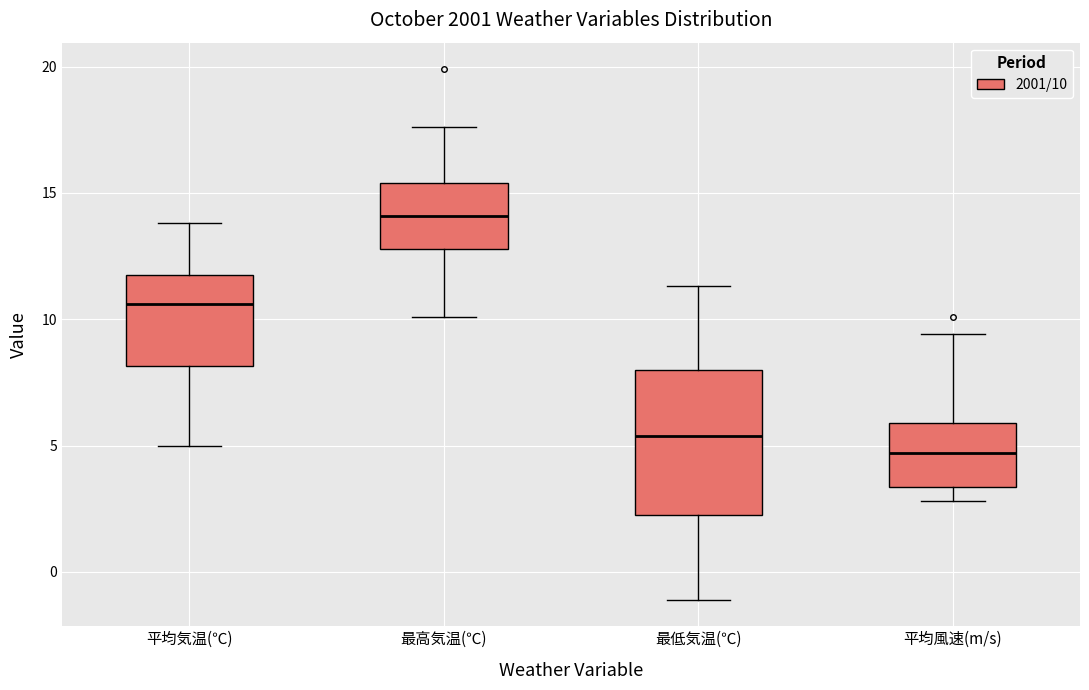

Where is the upper edge of the box for 最高気温(℃) on the y-axis? The values are not printed on the chart, so give them approximately, as read against the axis.

15.5